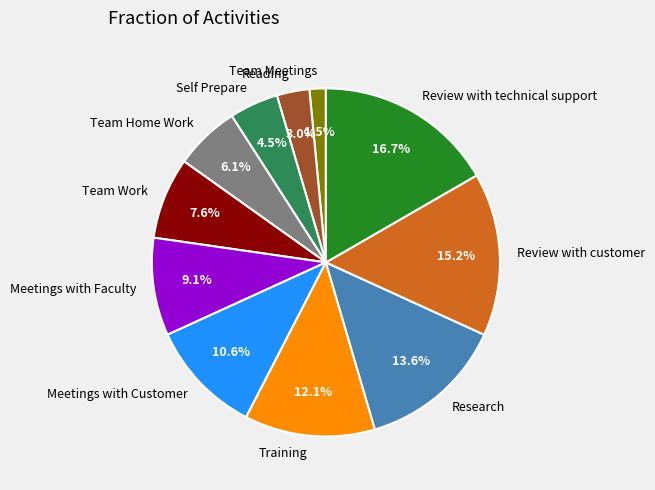

Combined, do Meetings with Faculty and Team Work account for over 50%?

No